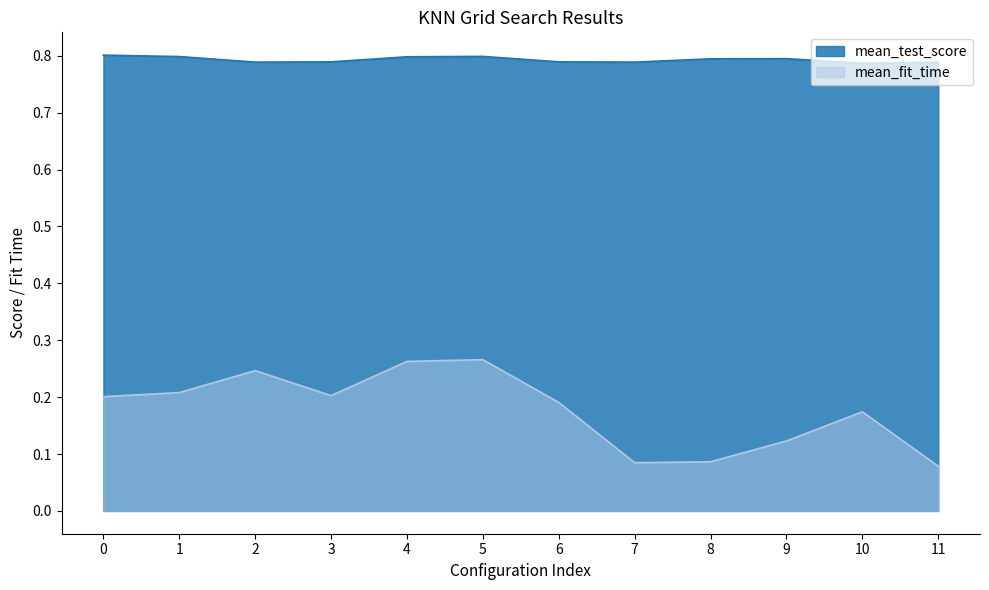

What is the average value of the mean_test_score series?

0.8